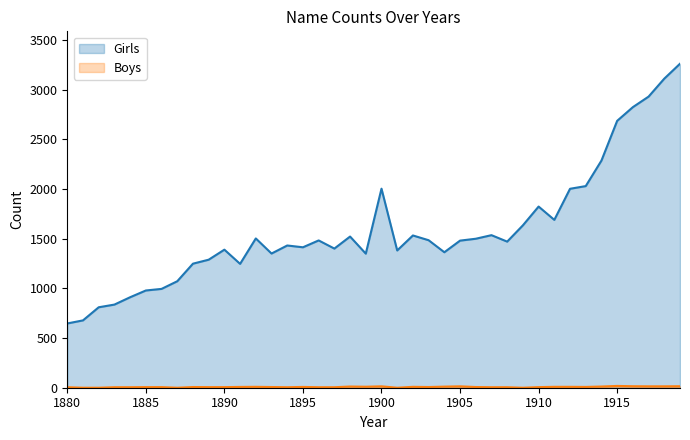

At which category does Girls reach its first local valley?

1891